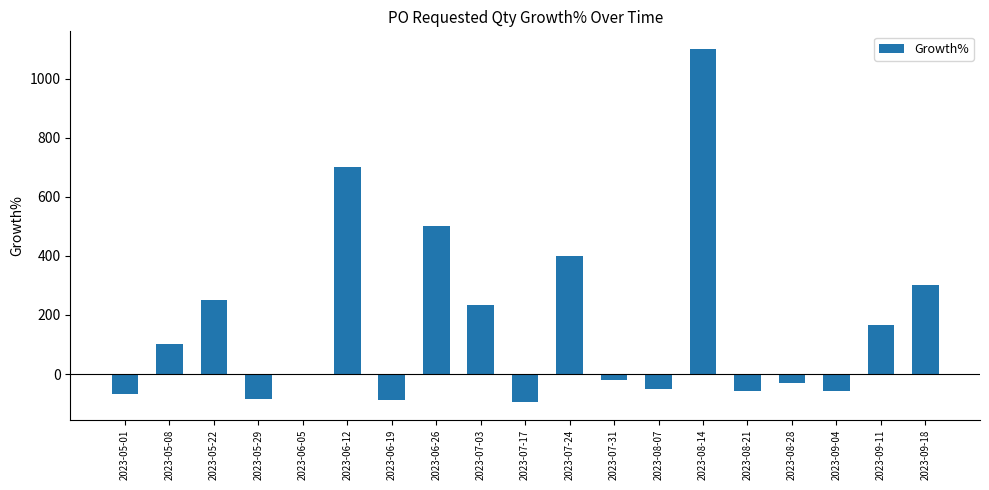

True or false: the data shows -20.0 at 2023-07-31.

True